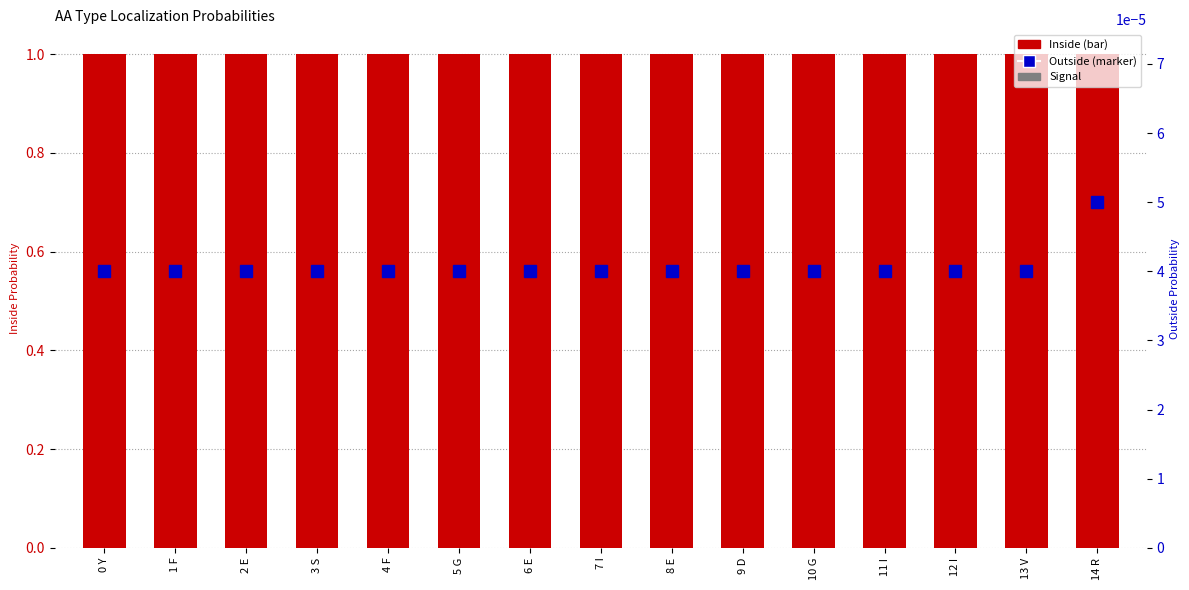

Reading left to right, list all the values displayed in this chart.

Inside: 1.0	1.0	1.0	1.0	1.0	1.0	1.0	1.0	1.0	1.0	1.0	1.0	1.0	1.0	1.0
Outside: 0.0	0.0	0.0	0.0	0.0	0.0	0.0	0.0	0.0	0.0	0.0	0.0	0.0	0.0	0.0